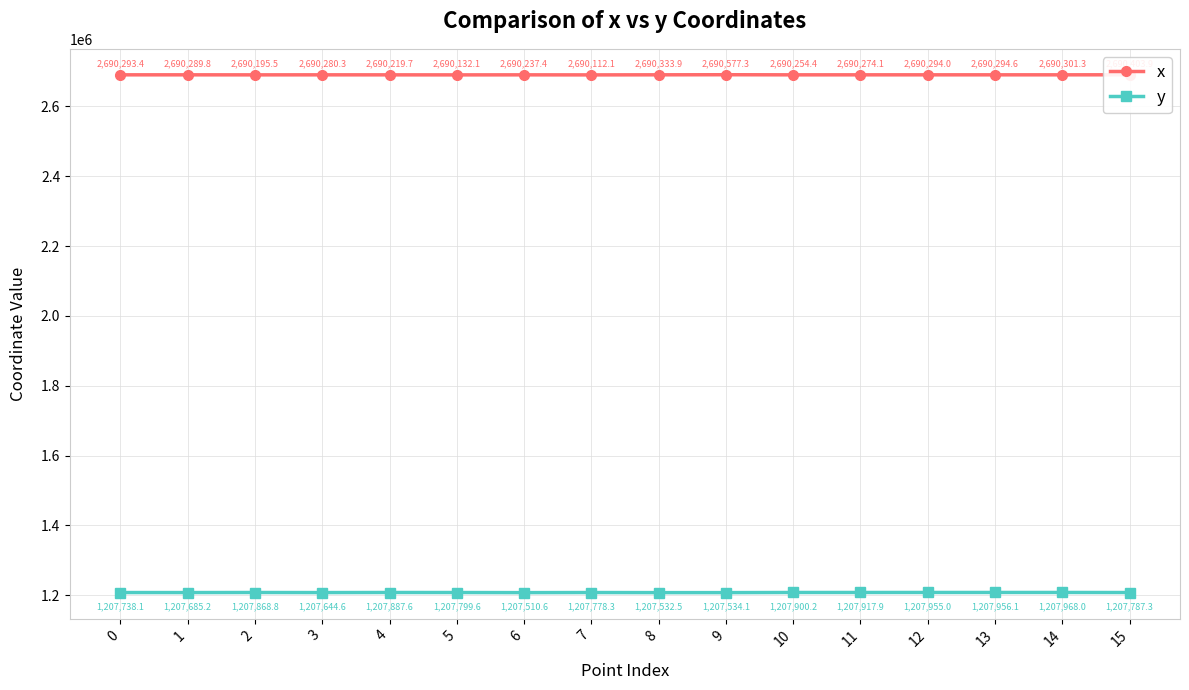

What is the difference between the highest and lowest values at 9?

1483043.1